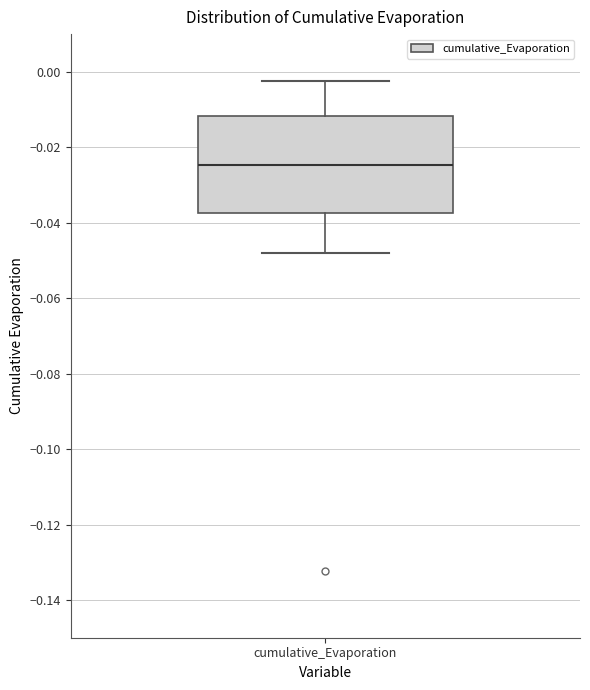

Transcribe this box plot: give where the median line is, the range the box spans, and where the two whiskers end, as read against the y-axis. The values are not printed on the chart, so give them approximately, as read against the axis.

median -0.024, box -0.038 to -0.012, whiskers -0.048 to -0.002